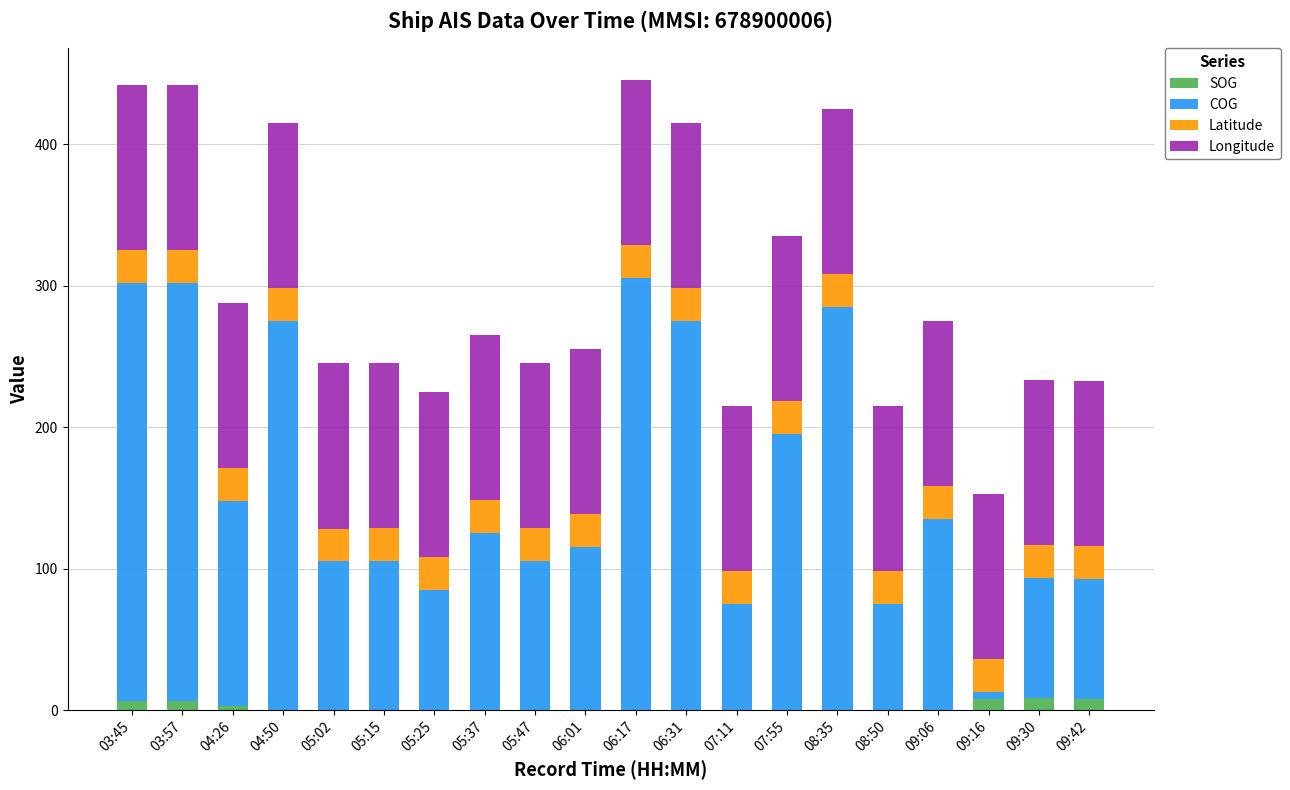

Count the number of data series in this chart.

4